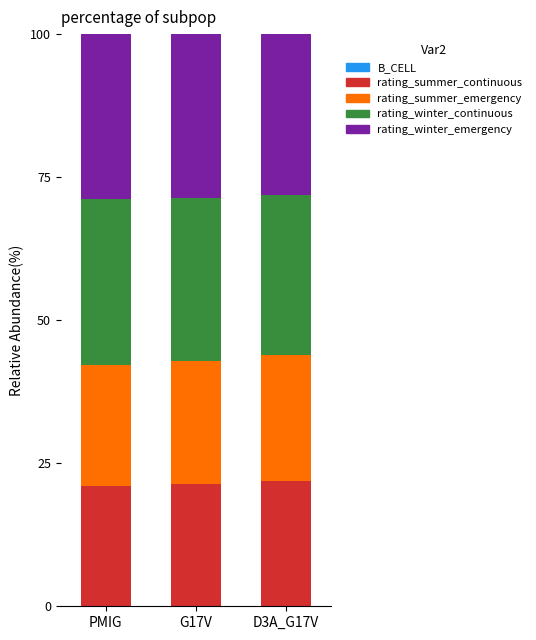

The value of rating_summer_continuous at G17V is 21.4. True or false?

True